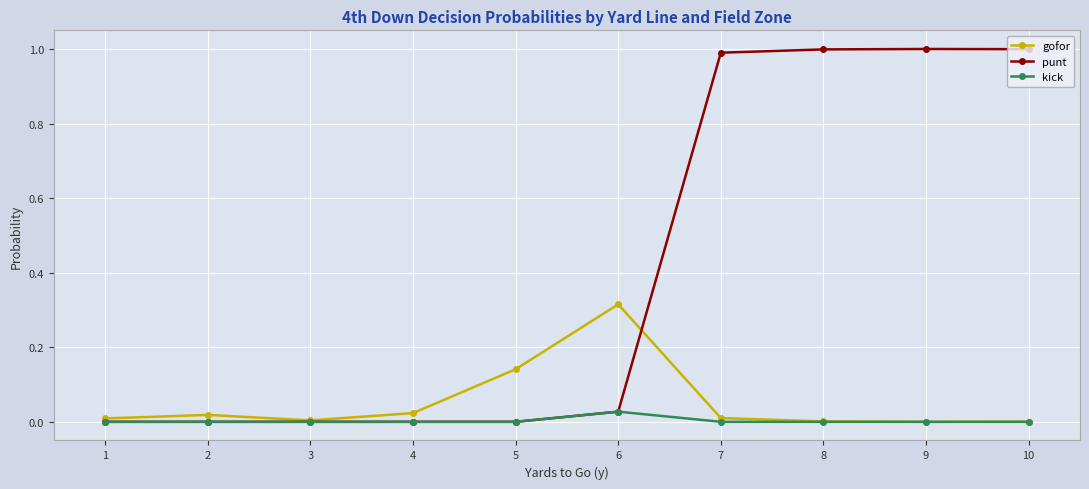

Which series has the largest range (max minus min)?

punt